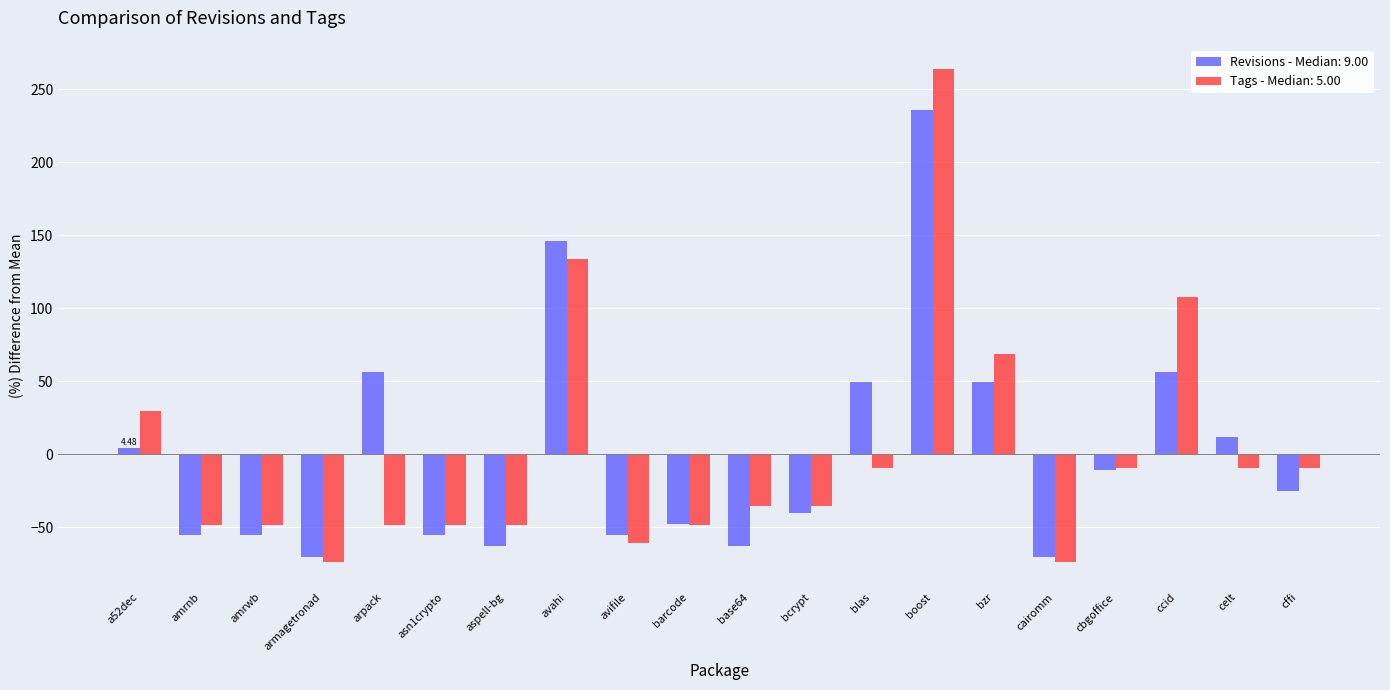

Which series has the widest spread of values?

Tags - Median: 5.00